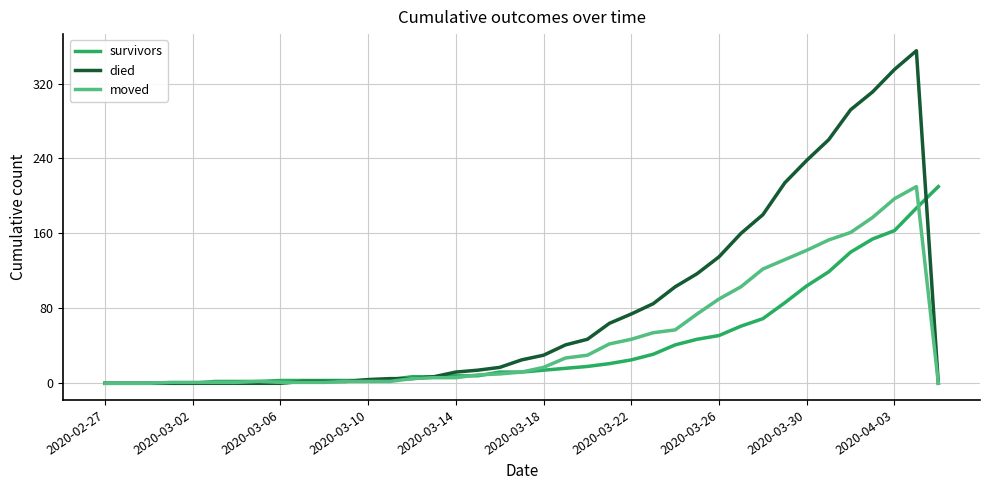

What is the sum of all survivors values?

1636